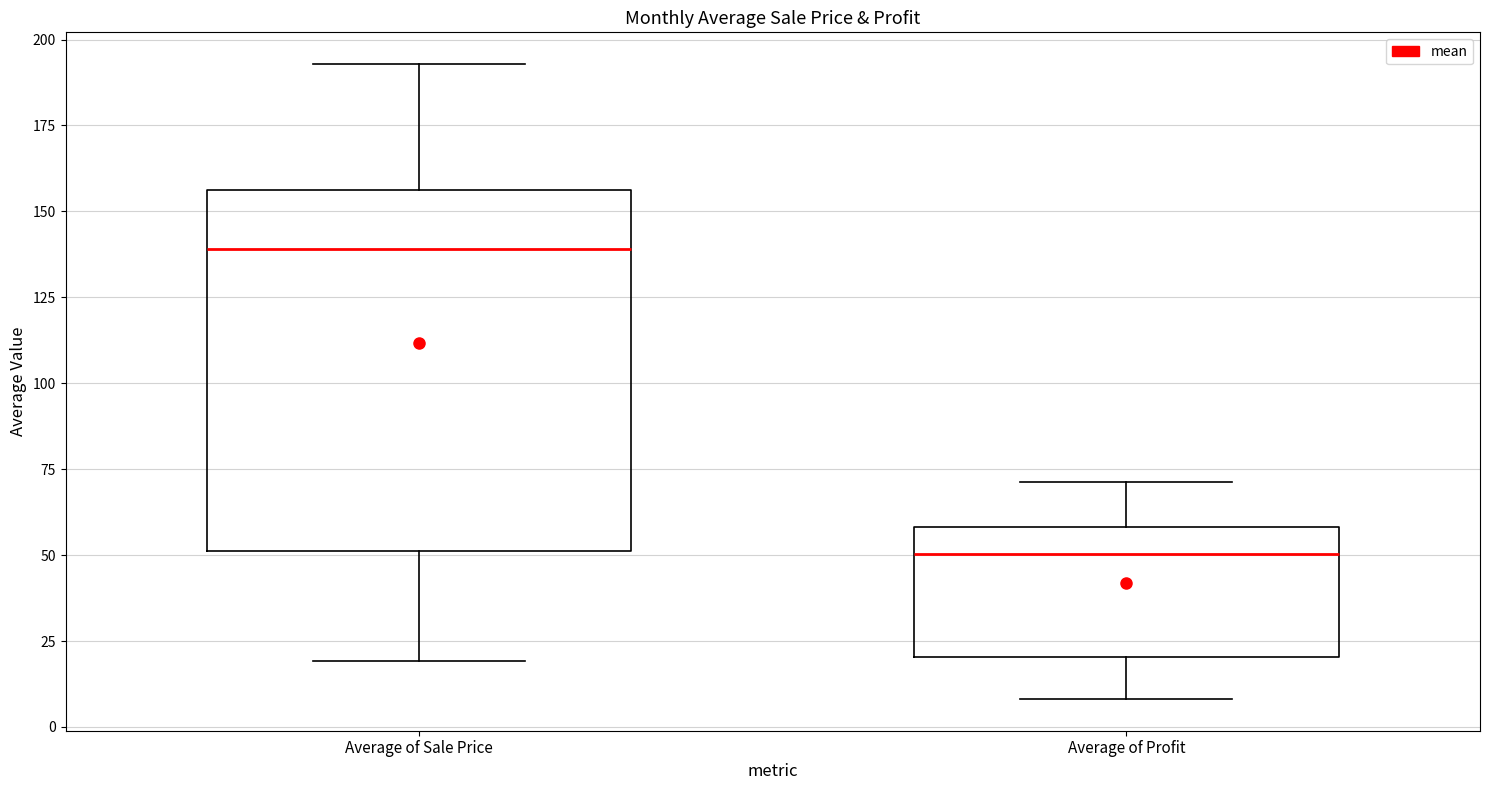

Reading left to right, read every box against the y-axis: the position of its median line, the range the box covers, and the ends of its whiskers. The values are not printed on the chart, so give them approximately, as read against the axis.

Average of Sale Price: median 140, box 50 to 155, whiskers 20 to 195
Average of Profit: median 50, box 20 to 60, whiskers 10 to 70